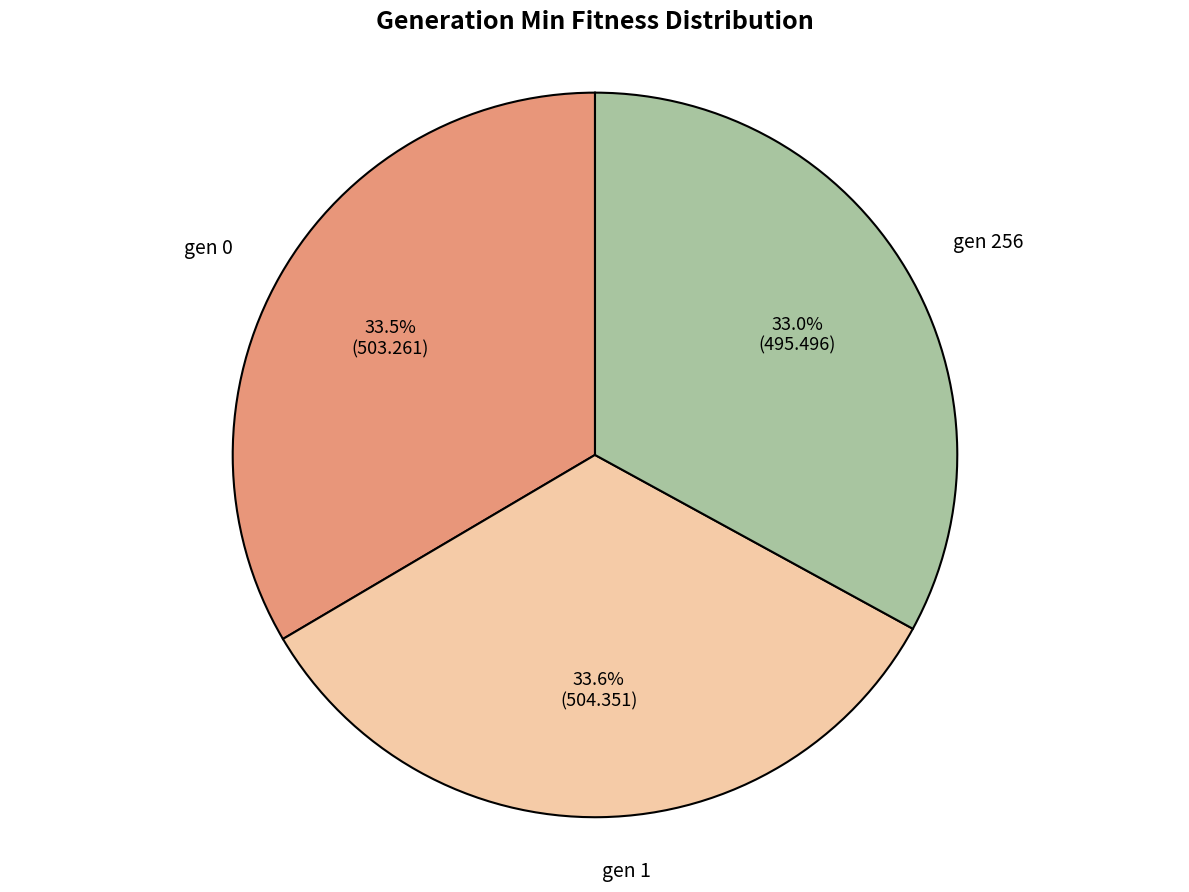

To the nearest percent, what is the difference between the largest and smallest slice percentages?

1%